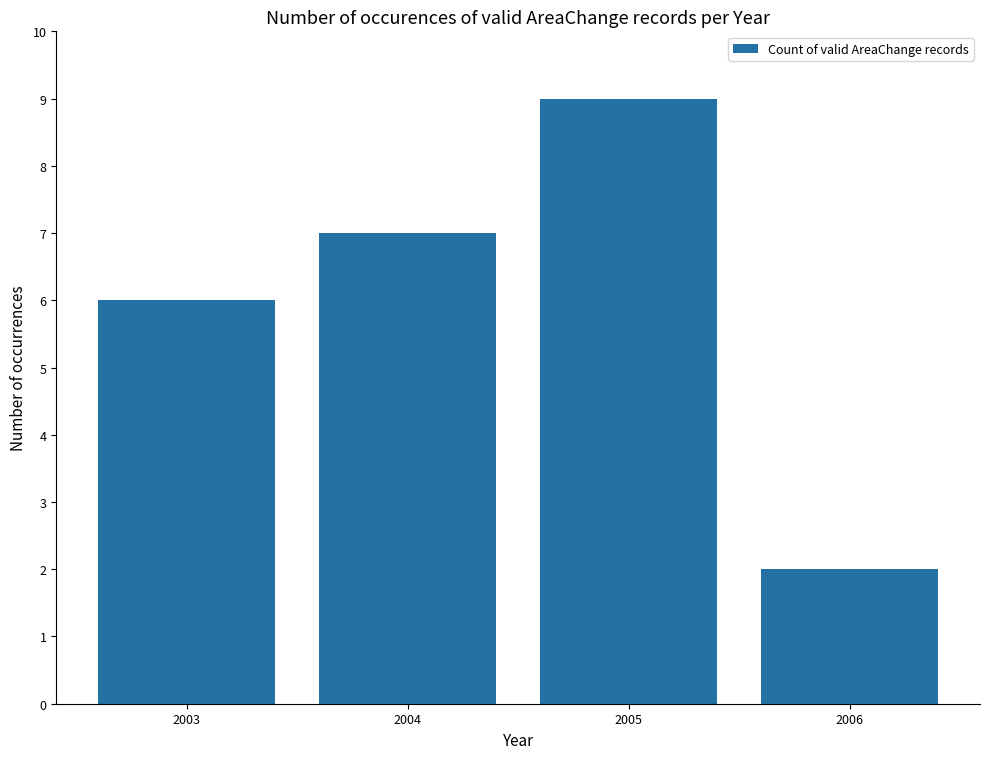

At which label is the value closest to 5?

2003